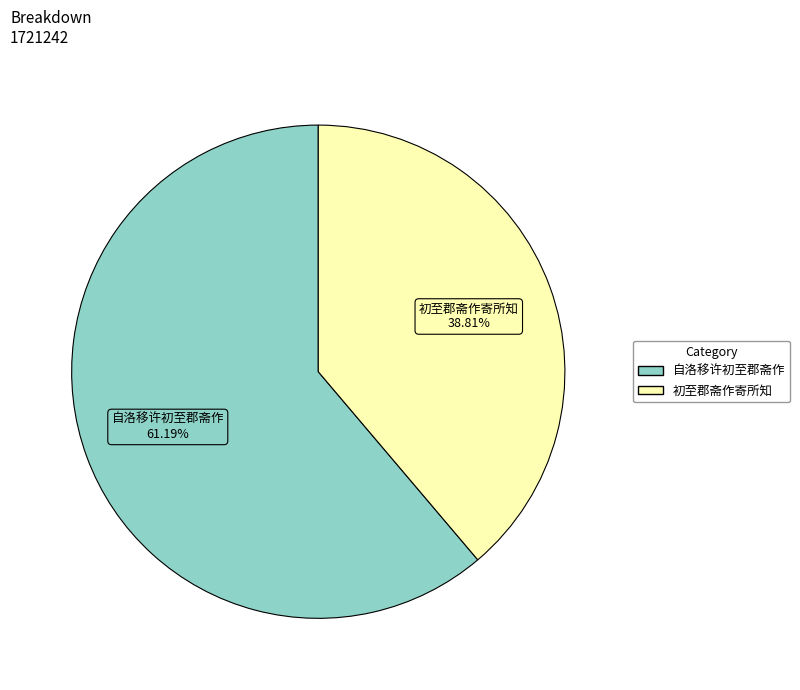

Is there a majority slice in this chart?

Yes